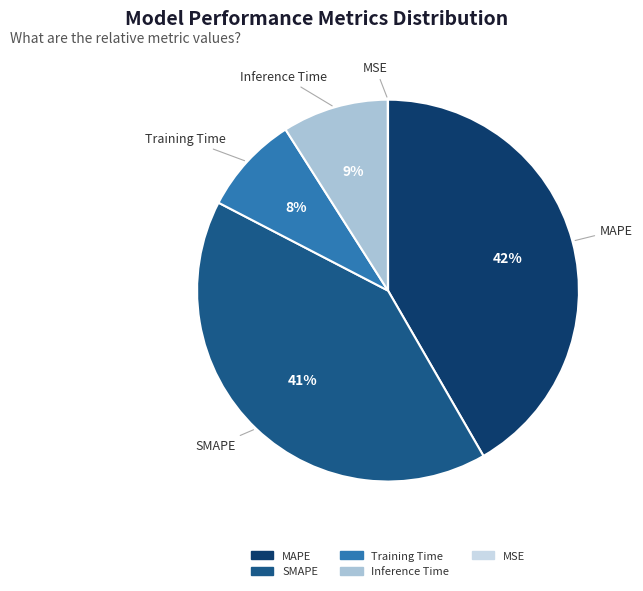

True or false: Inference Time accounts for 9% of the total.

True